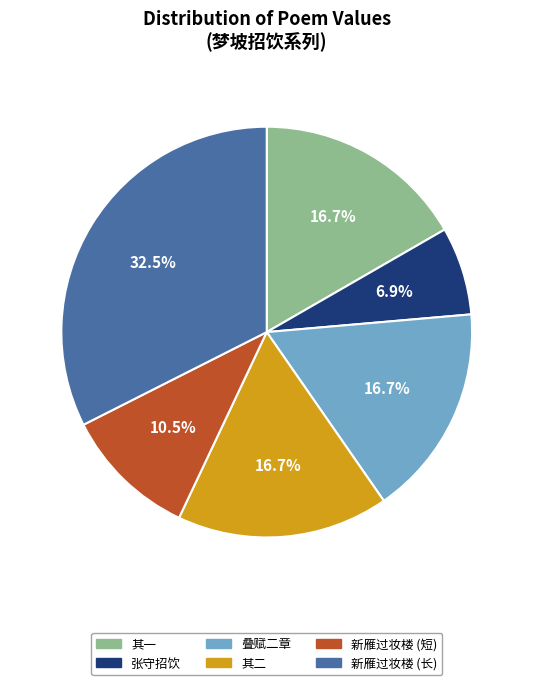

Combined, what portion of the pie is 其一 and 其二?

33.4%